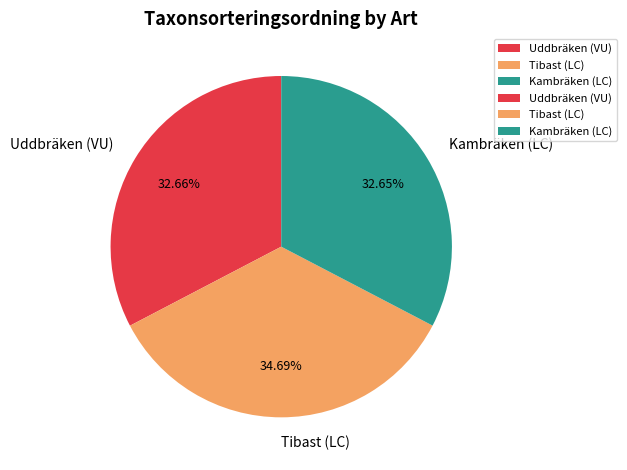

What is the largest slice in the pie chart?

Tibast (LC)